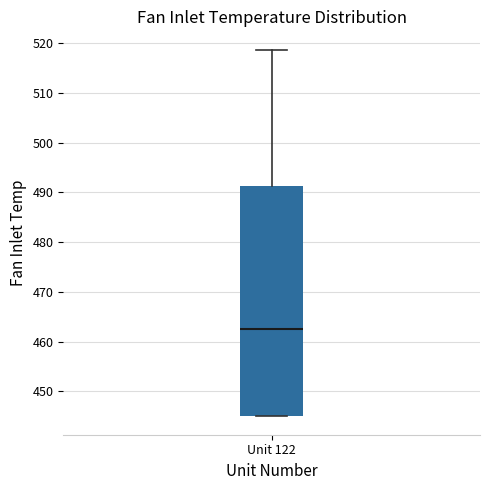

Transcribe this box plot: give where the median line is, the range the box spans, and where the two whiskers end, as read against the y-axis. The values are not printed on the chart, so give them approximately, as read against the axis.

median 463, box 445 to 491, whiskers 445 to 519